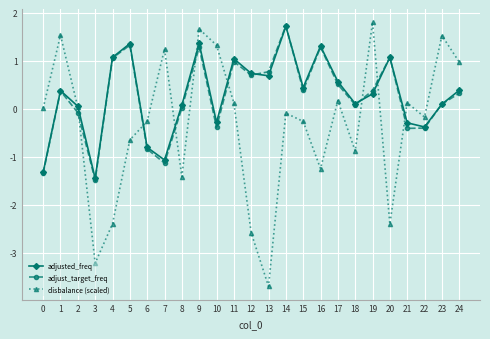

Is this an area chart (filled region under the line)?

No